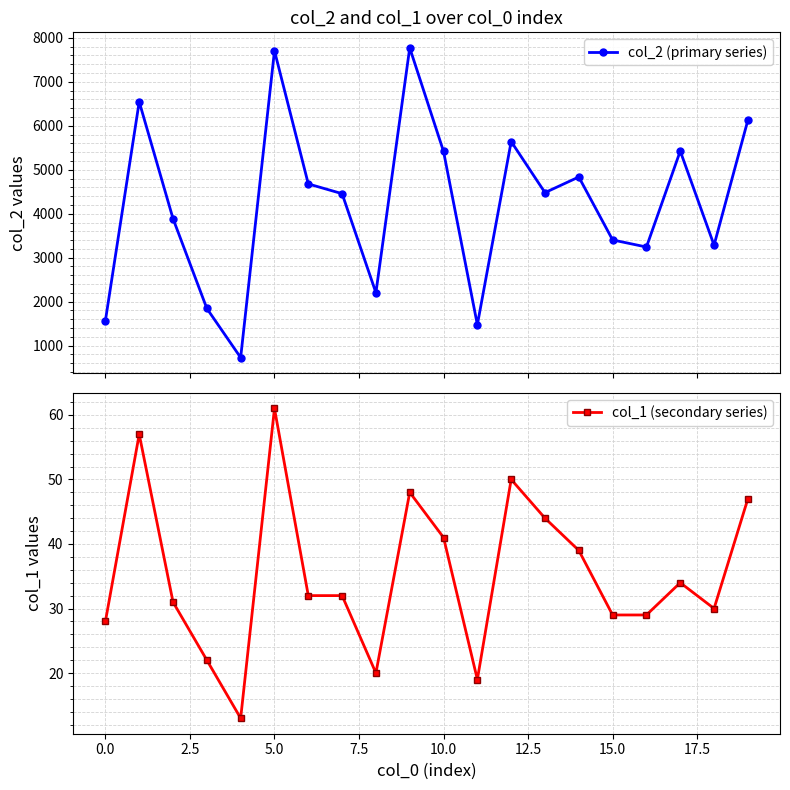

Reading right to left, list all the values displayed in this chart.

col_2 (primary series): 6128	3285	5425	3243	3404	4836	4480	5642	1476	5416	7773	2203	4456	4678	7706	728	1846	3888	6546	1568
col_1 (secondary series): 47	30	34	29	29	39	44	50	19	41	48	20	32	32	61	13	22	31	57	28